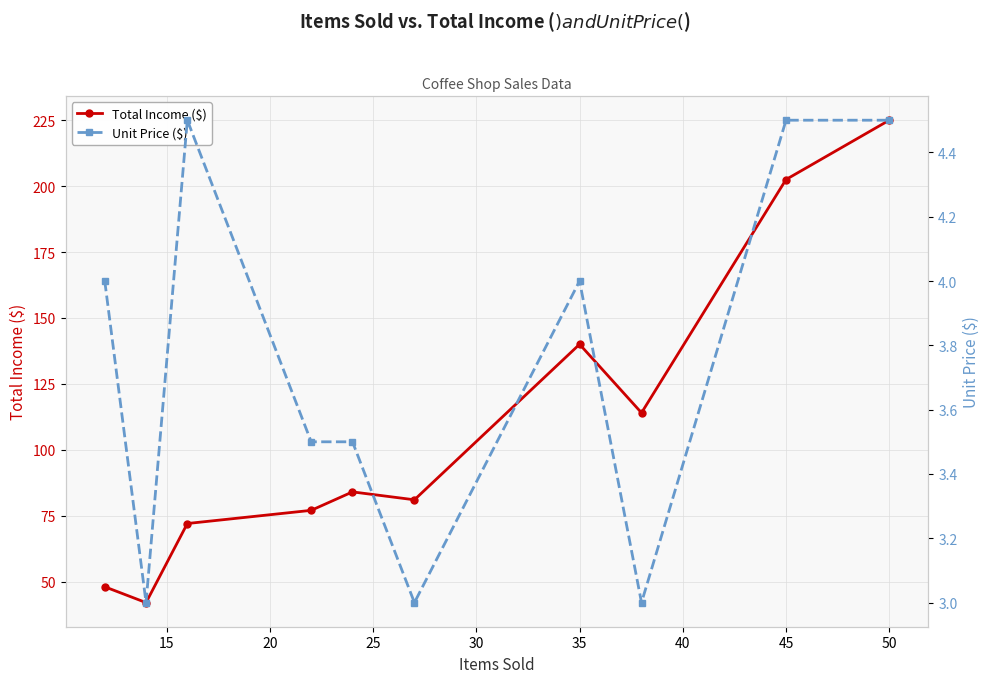

What is the value of the Total Income ($) point at the 10th from the left?

225.0